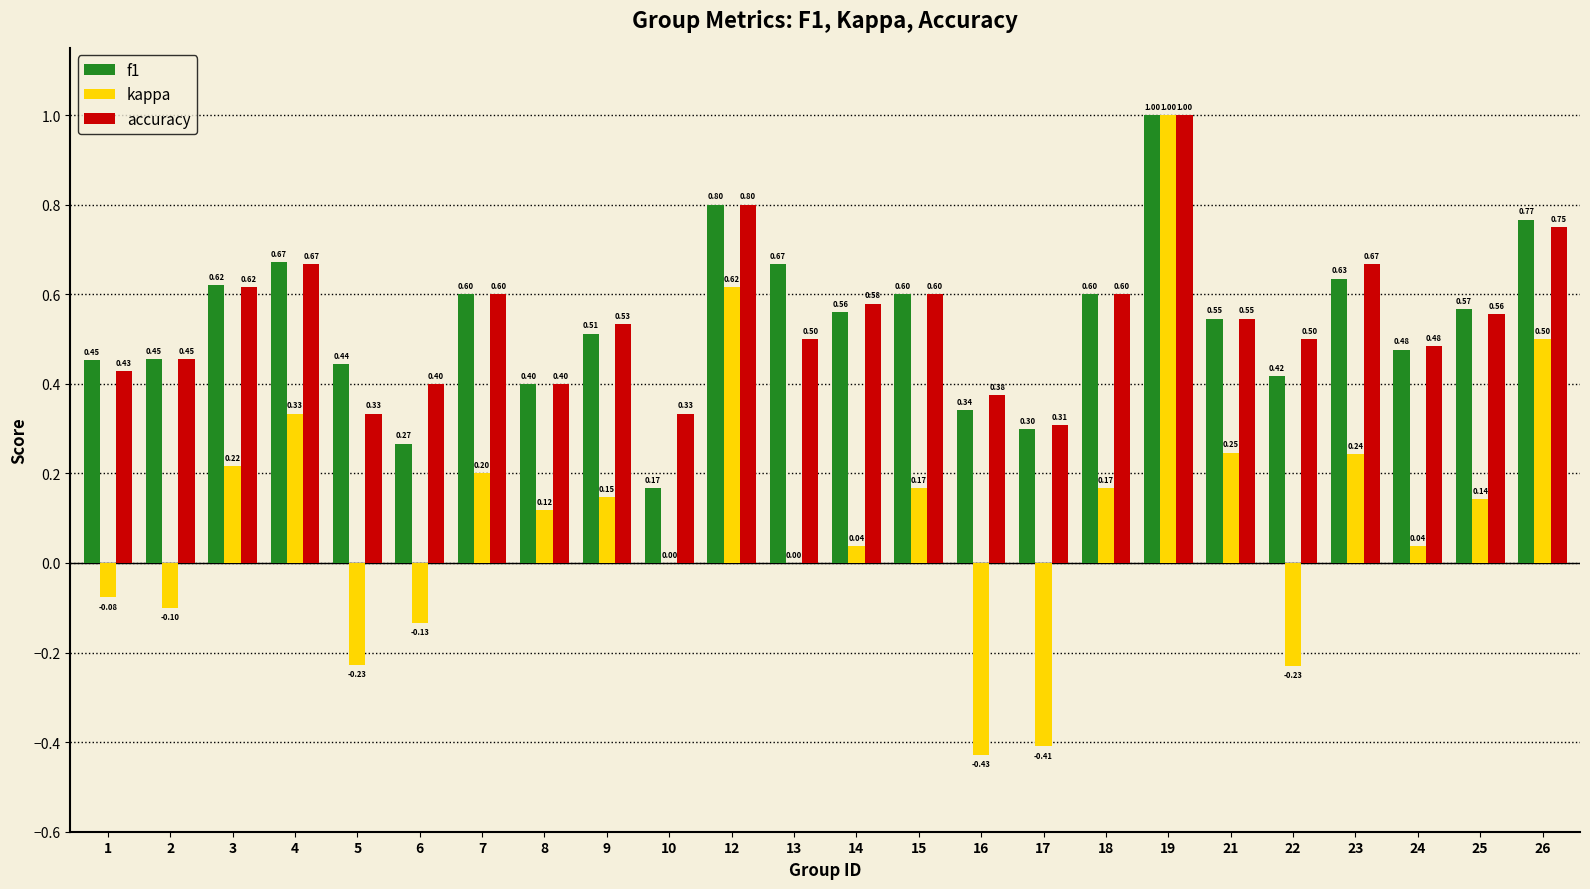

Does the chart contain stacked bars?

No